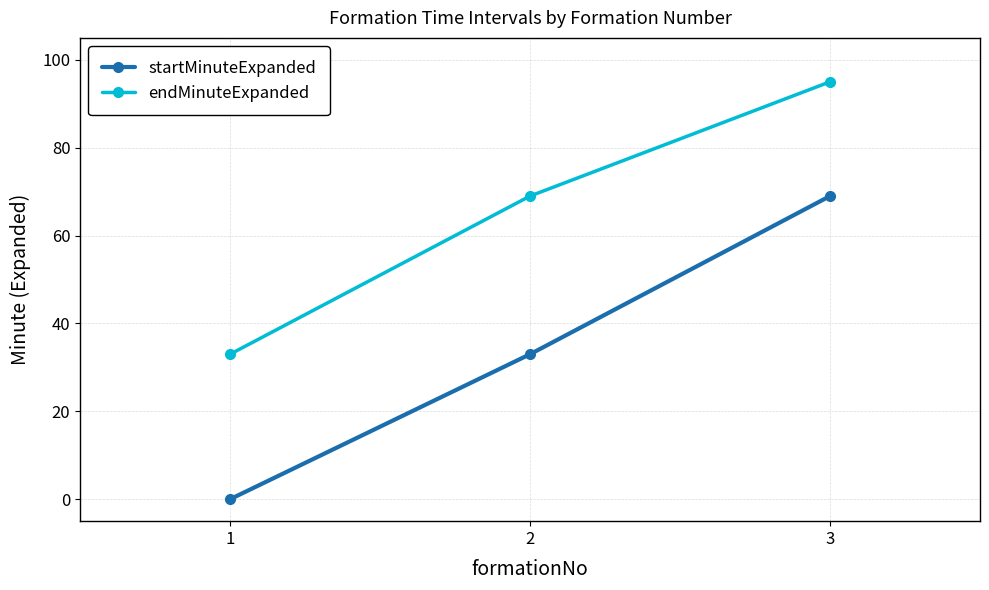

Which category has the highest value across all series?

3